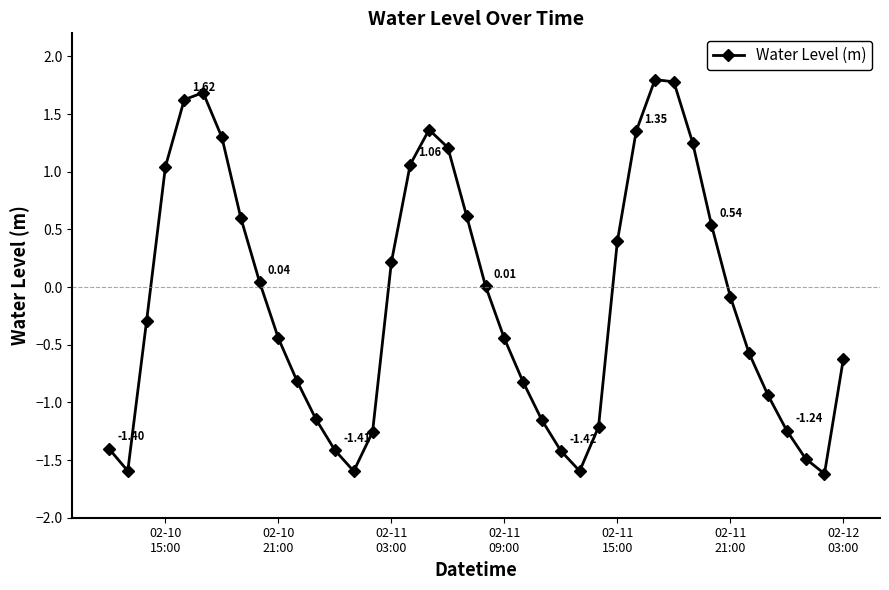

What is the difference between the maximum and minimum values?

3.4